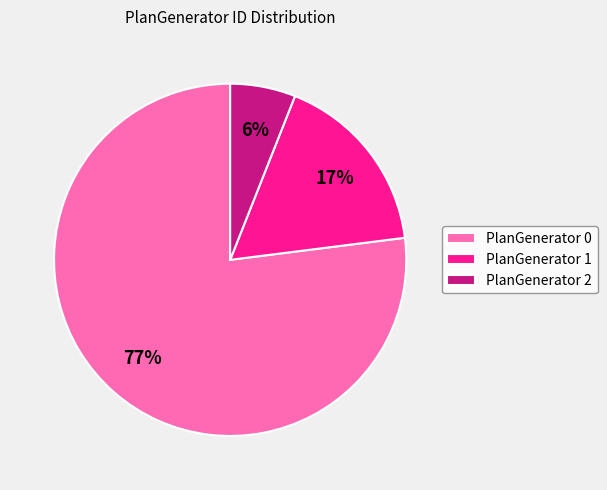

Which category has the biggest portion of the pie?

PlanGenerator 0